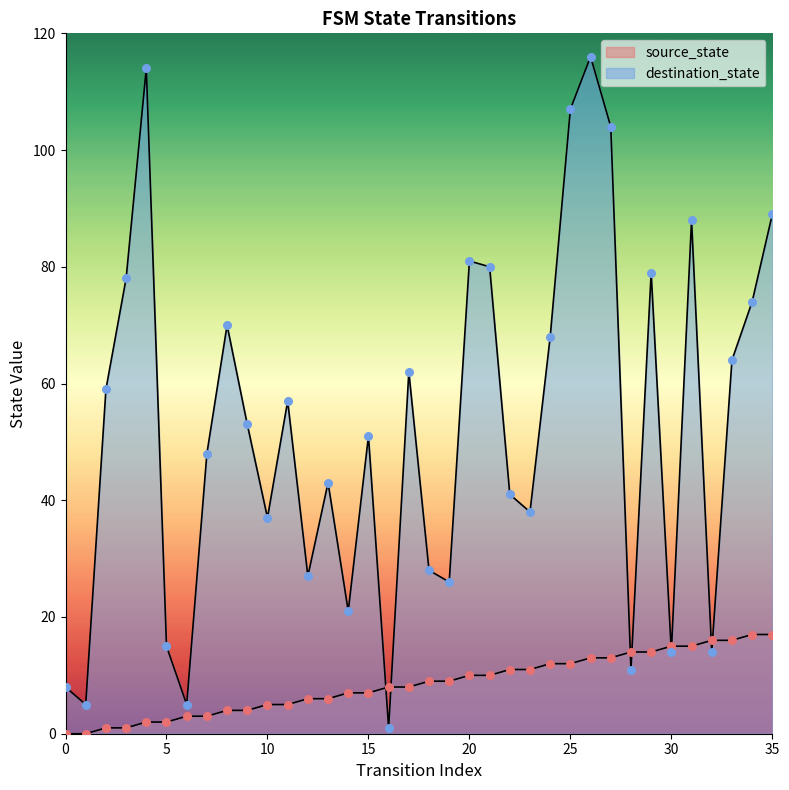

At which category is the sum across all series the highest?

26